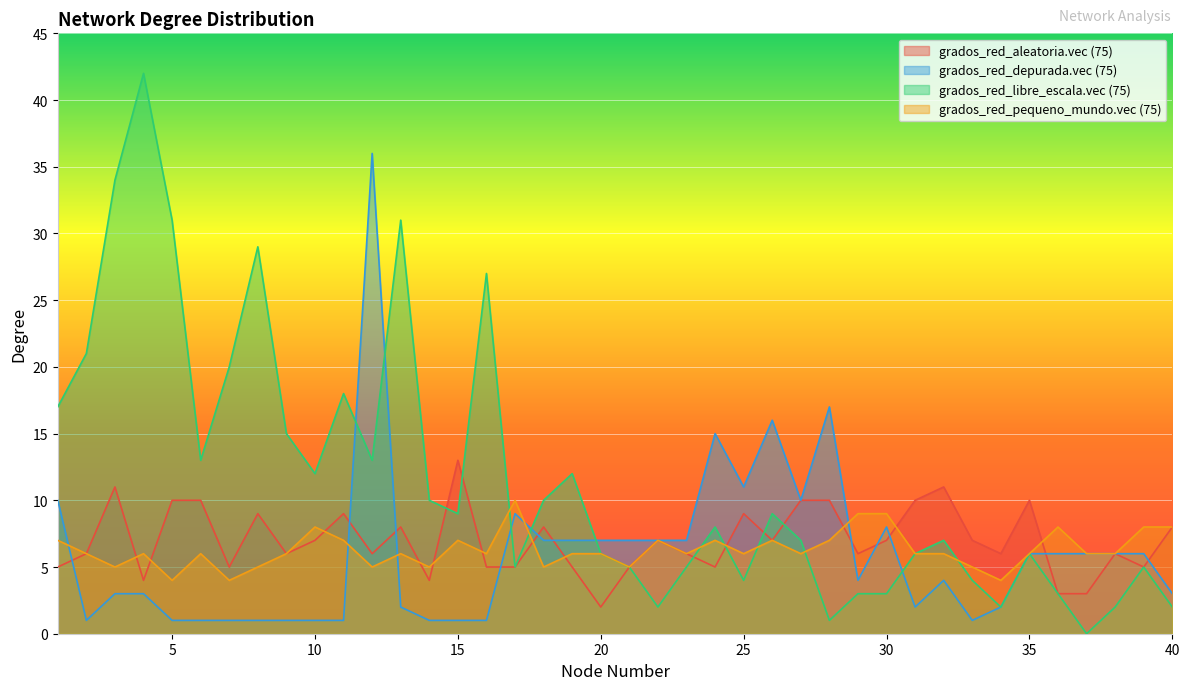

Between which two adjacent categories do grados_red_aleatoria and grados_red_libre_escala first intersect?

14 and 15